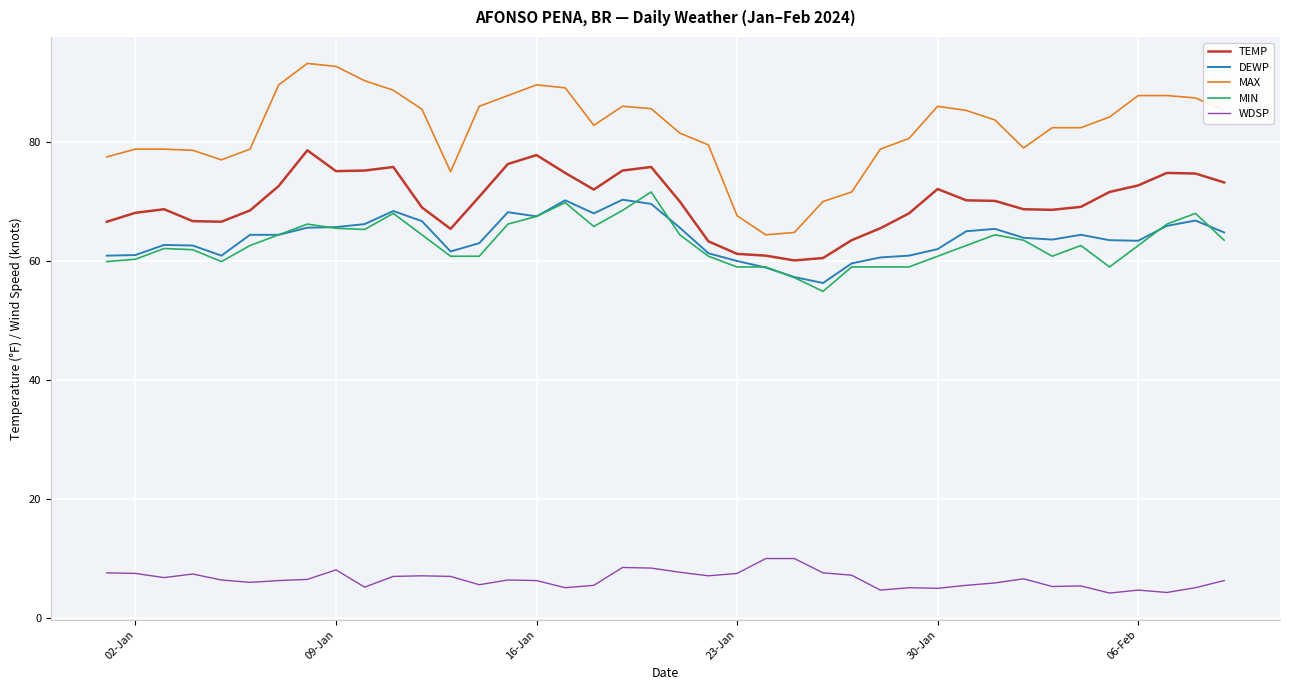

What is the greatest value displayed?

93.2